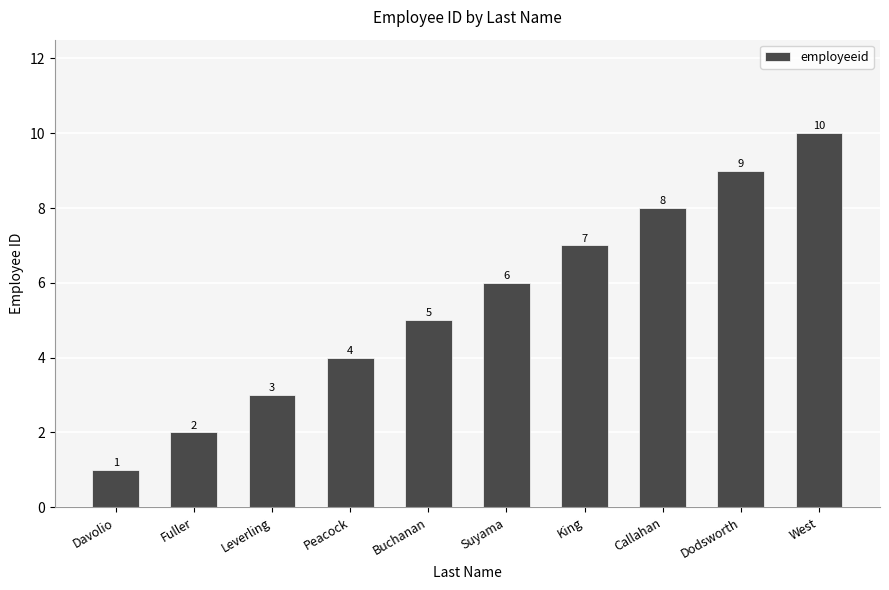

What is the sum of all values?

55